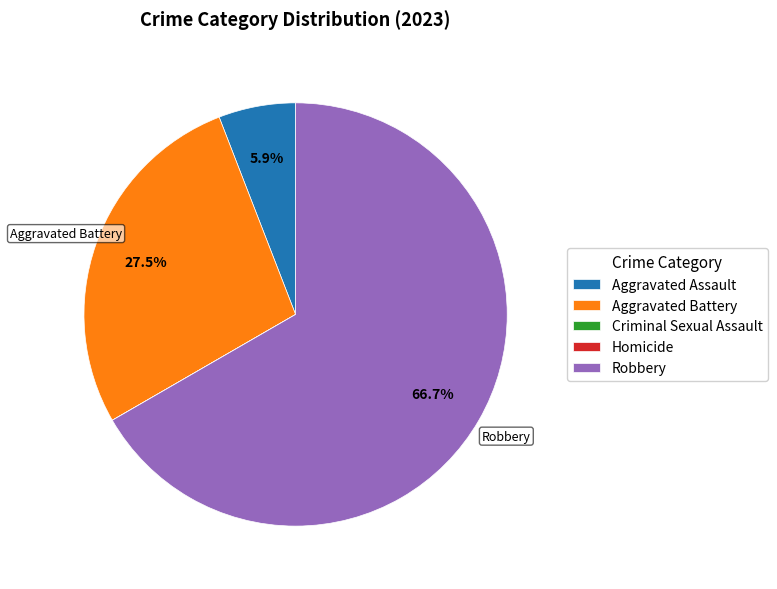

To the nearest percent, what is the difference between the Aggravated Assault and Robbery slice percentages?

61%